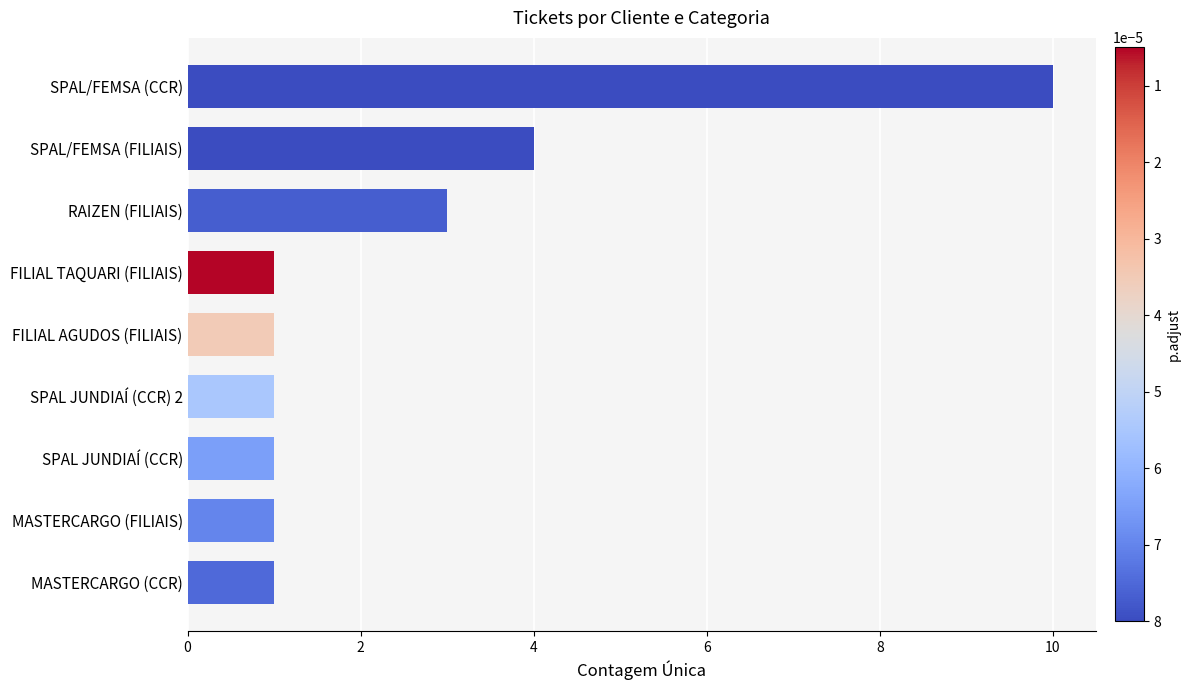

Where is the data nearest to the value 5?

SPAL/FEMSA (FILIAIS)